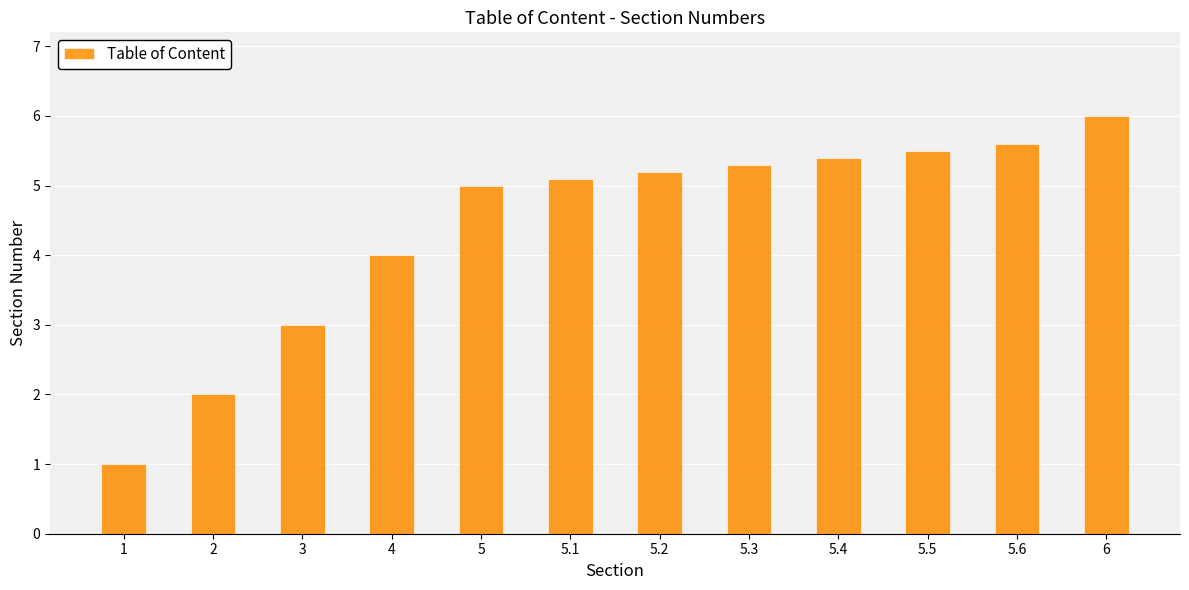

What is the difference between the values at 5 and 5.3?

0.3